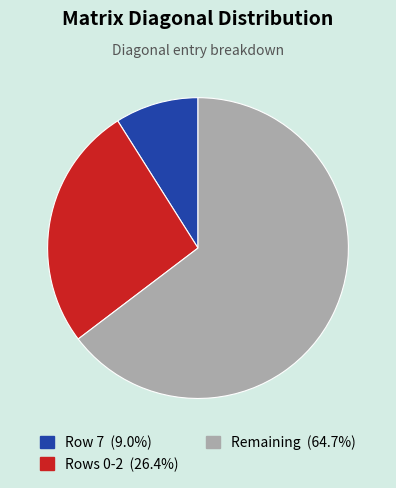

Is there any slice that represents more than half of the pie?

Yes